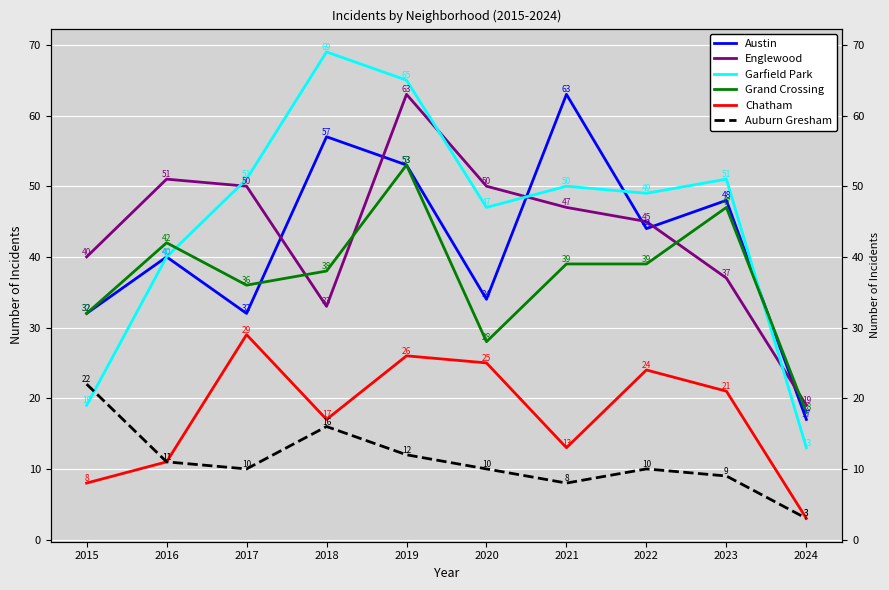

What is the value of the Englewood point at the 6th from the left?

50